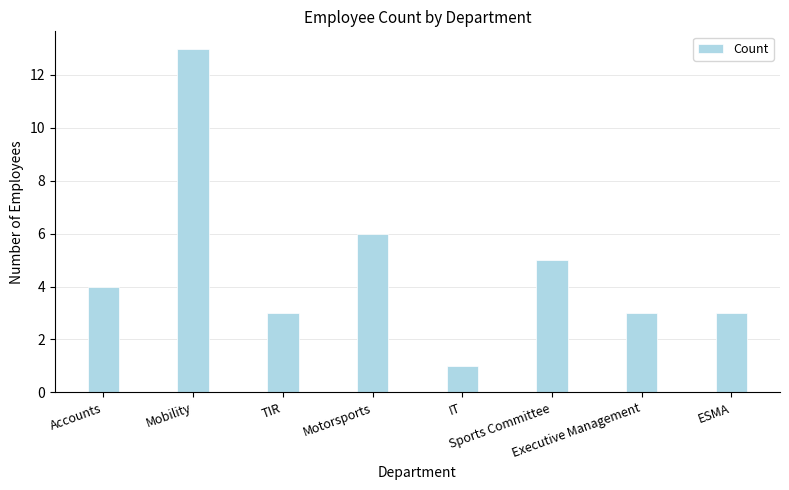

Reading right to left, what are all the values shown in this chart?

3	3	5	1	6	3	13	4